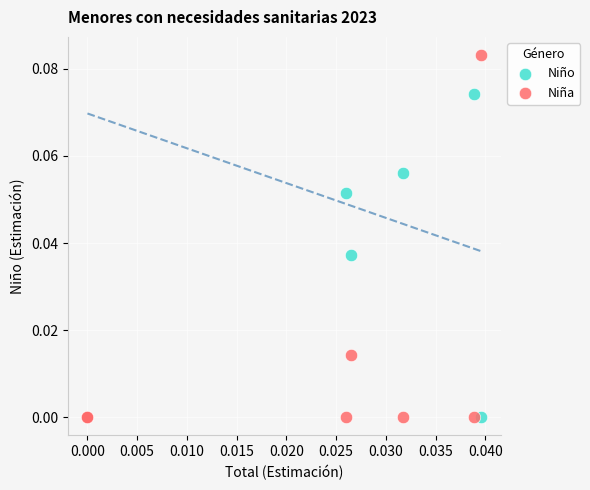

Which series has the widest spread of Y values?

Niña